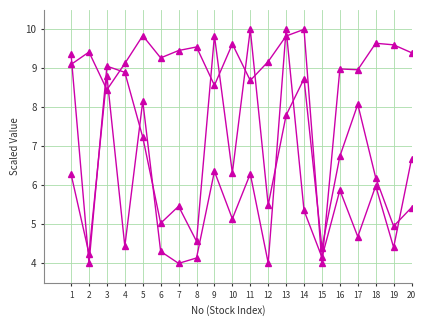

Does the chart have visible grid lines?

Yes